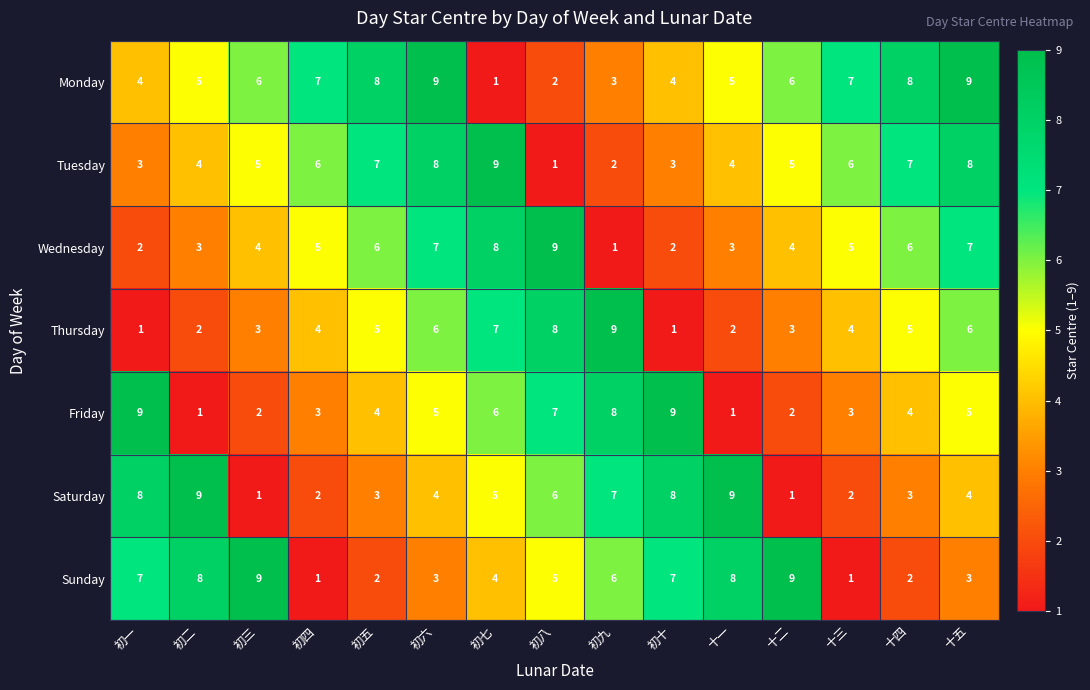

Where does the Sunday series first go above 5?

初一